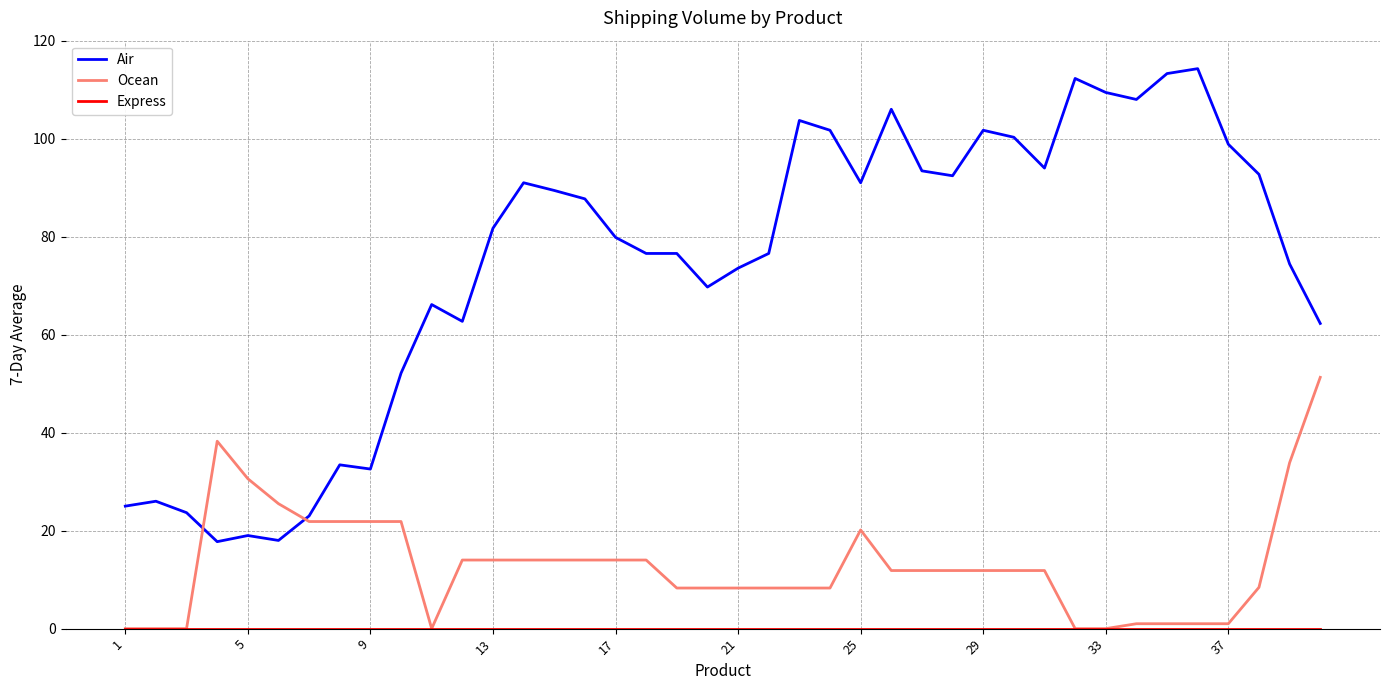

Does the chart have visible grid lines?

Yes